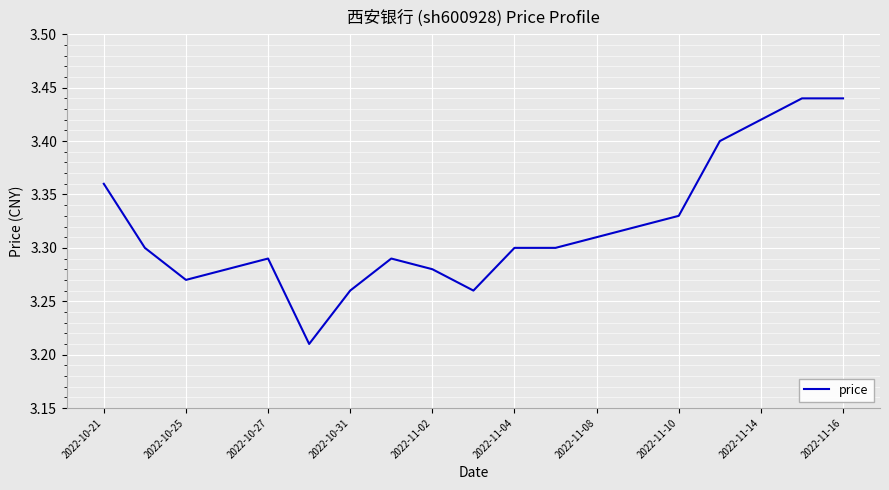

Is this an area chart (filled region under the line)?

No